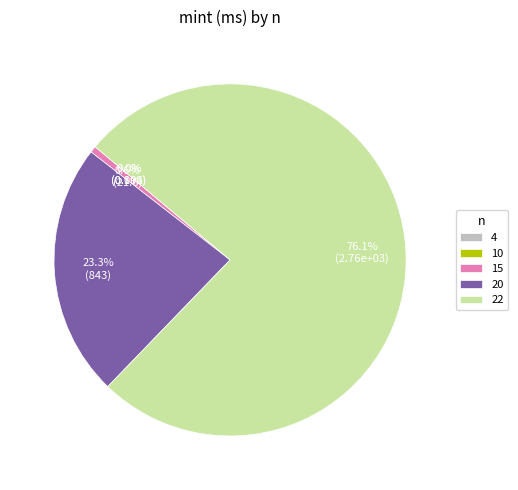

What portion of the pie excludes 22?

23.9%